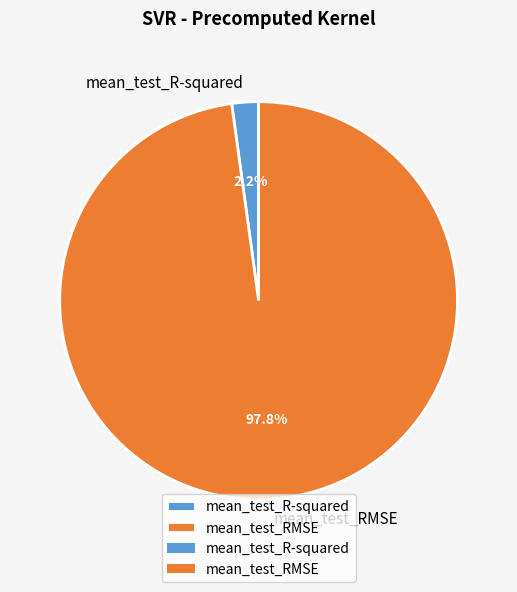

The mean_test_R-squared slice represents 2% of the pie. True or false?

True